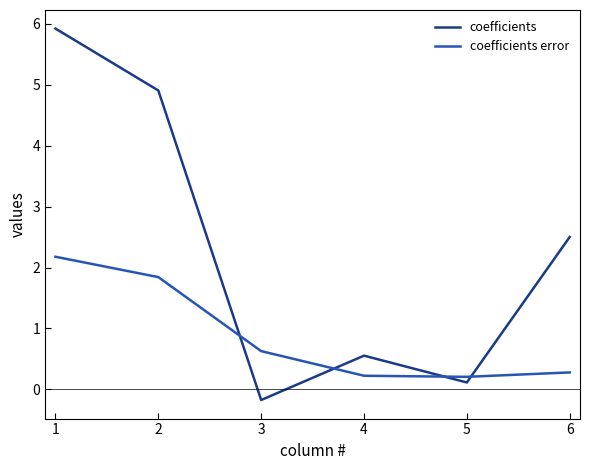

What is the spread (max minus min) of values at 4?

0.3